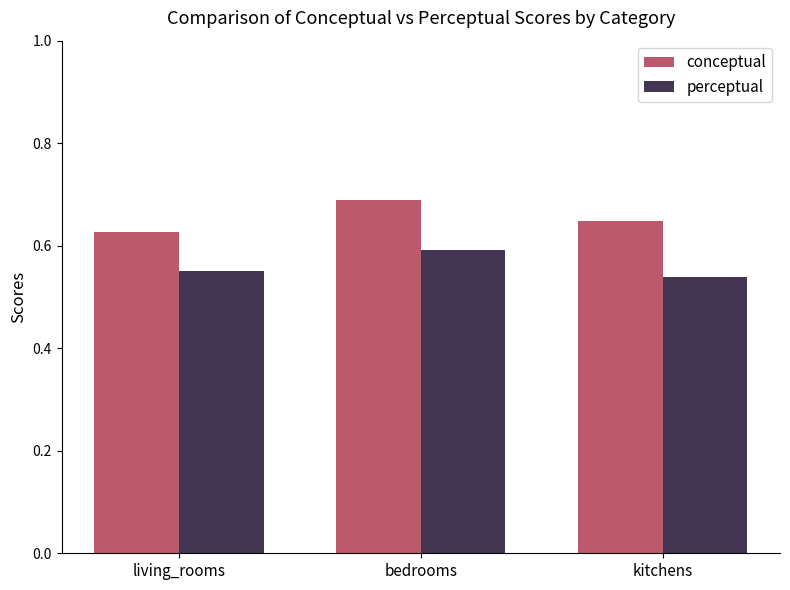

What is the label of the 3rd bar from the left?

kitchens